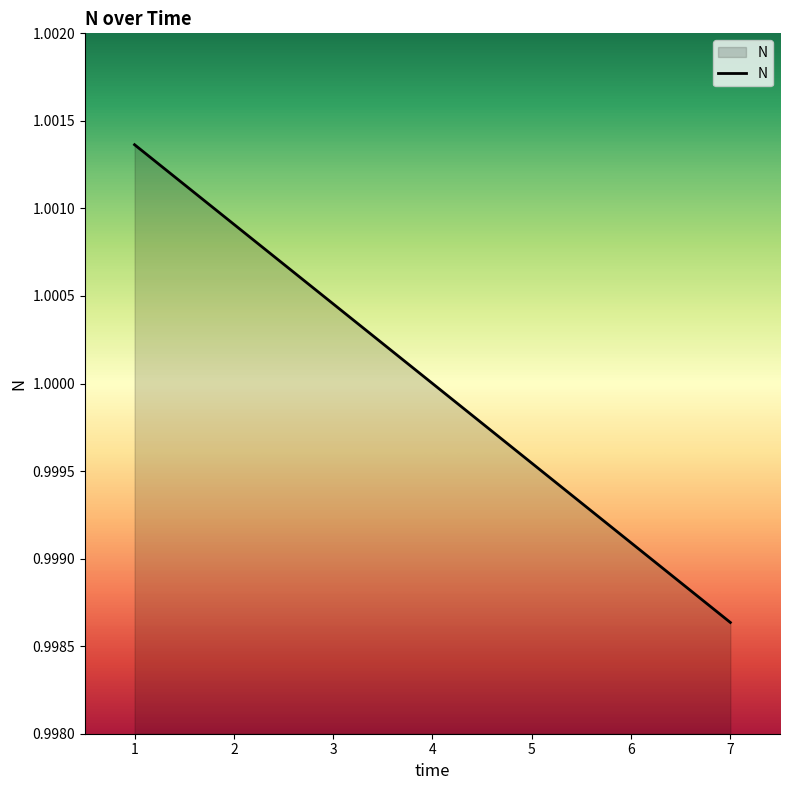

Which has a higher value, 6 or 3?

3